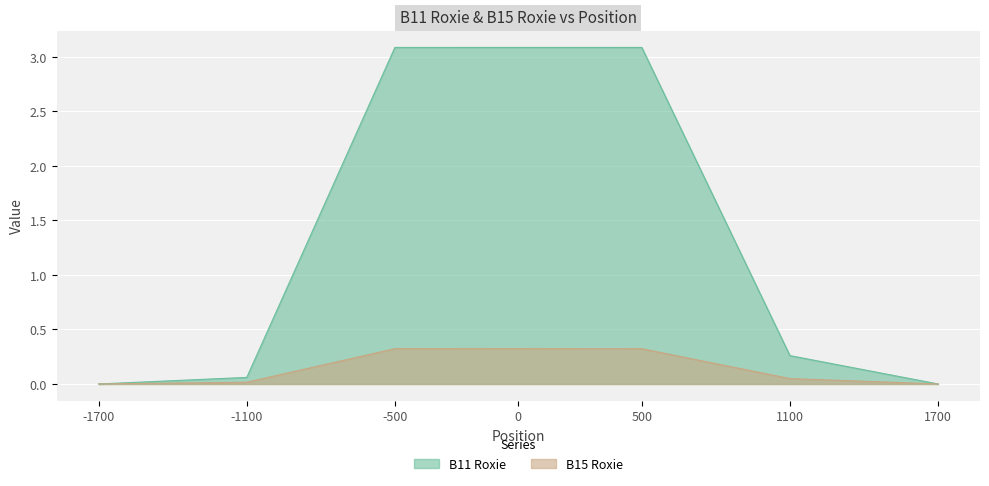

What are all the series names shown in the legend?

B11 Roxie, B15 Roxie